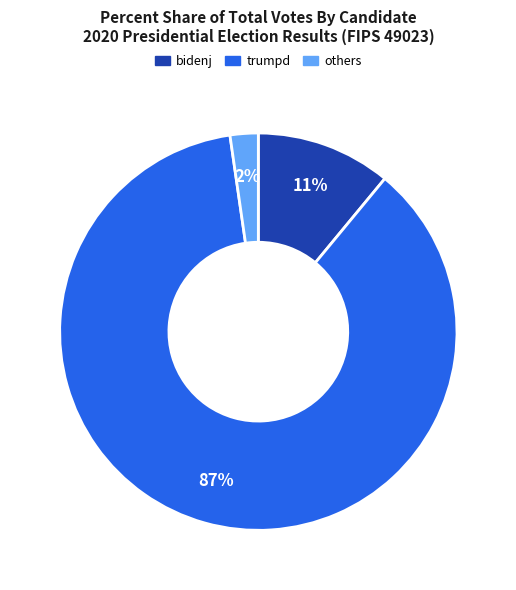

How many slices are in this pie chart?

3